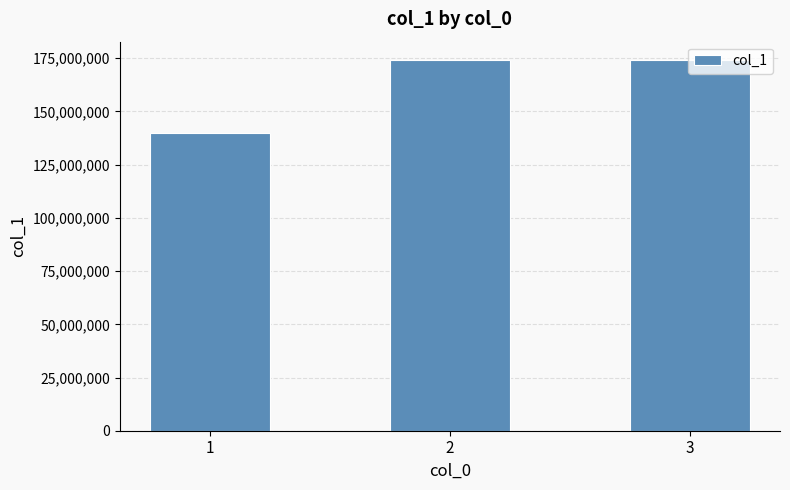

Does the chart contain any negative values?

No